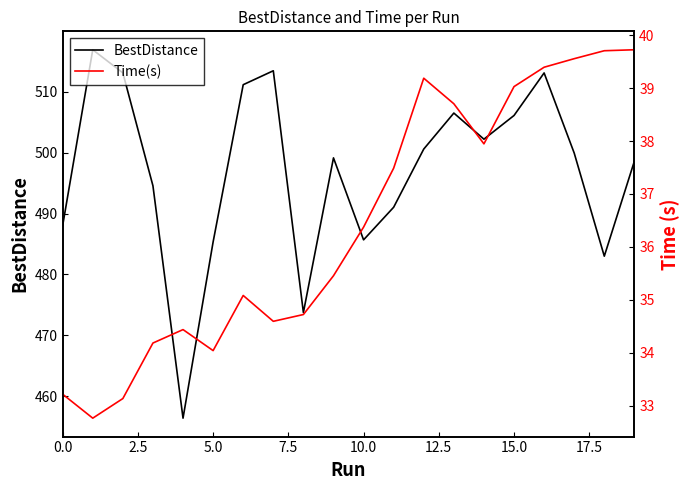

In BestDistance, how many points are higher than both neighbors (excluding endpoints)?

5